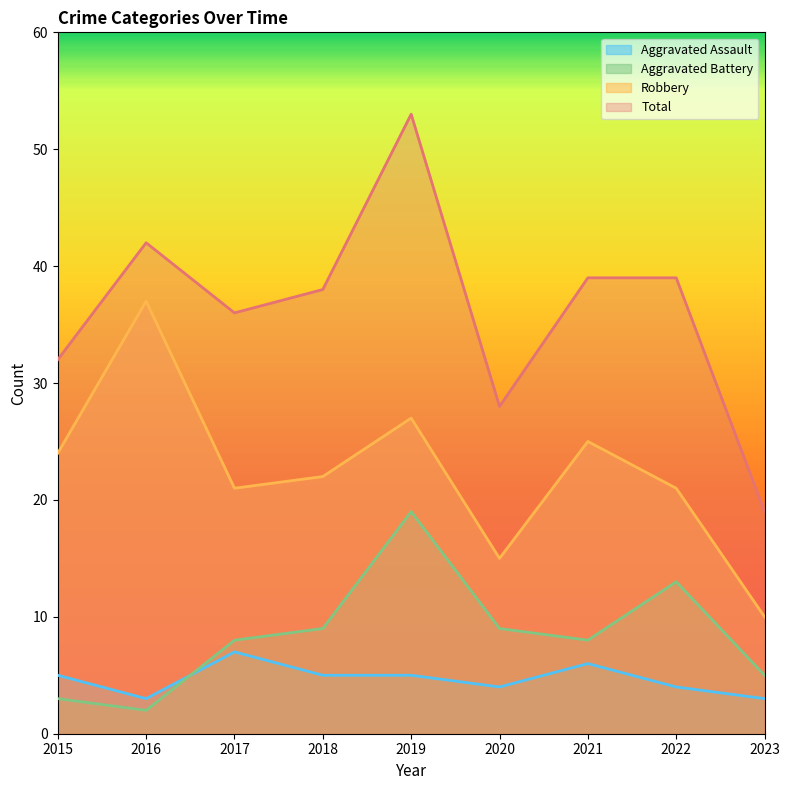

What are all the series names shown in the legend?

Aggravated Assault, Aggravated Battery, Robbery, Total